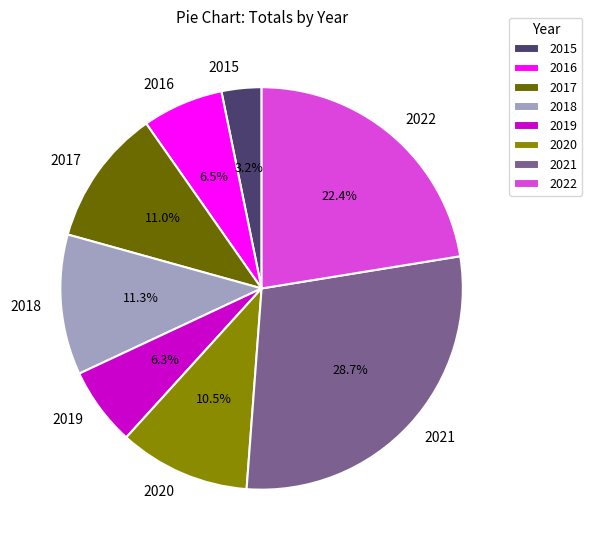

Does 2015 account for over 50% of the chart?

No